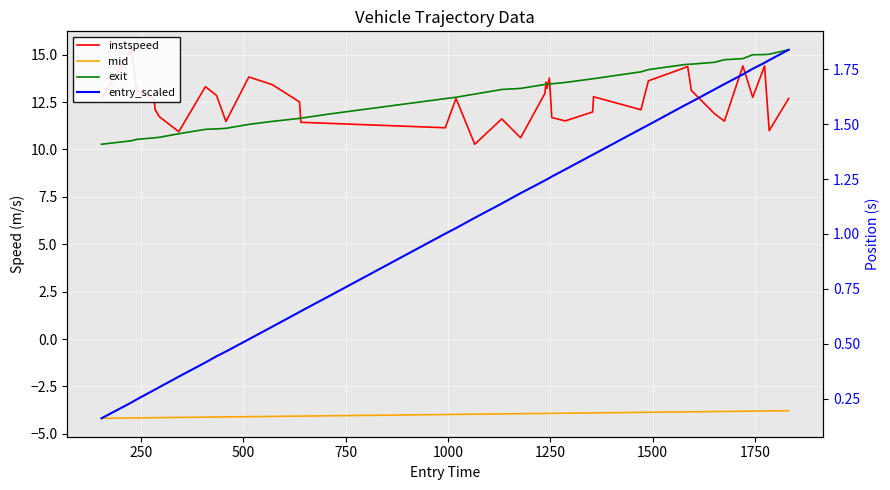

Does the chart display data point markers on the line(s)?

No